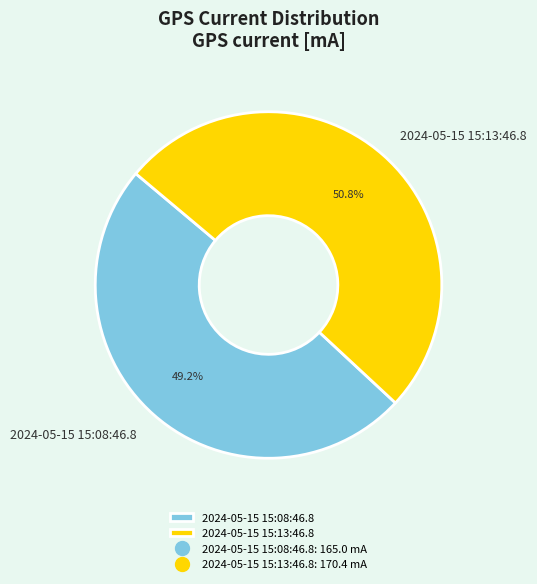

Which category has the biggest portion of the pie?

2024-05-15 15:13:46.8